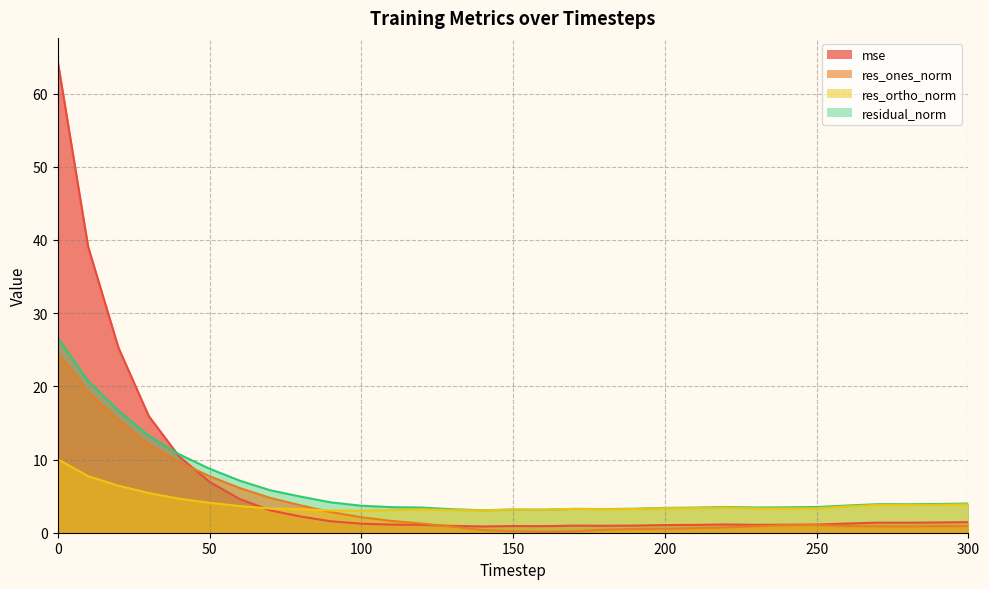

Reading left to right, list all the values displayed in this chart.

mse: 0=64.4	10=39.1	20=25.3	30=15.9	40=10.4	50=7.0	60=4.6	70=3.1	80=2.2	90=1.6	100=1.2	110=1.1	120=1.1	130=0.9	140=0.9	150=0.9	160=0.9	170=1.0	180=1.0	190=1.0	200=1.0	210=1.1	220=1.1	230=1.1	240=1.1	250=1.1	260=1.3	270=1.4	280=1.4	290=1.4	300=1.4
res_ones_norm: 0=24.6	10=19.2	20=15.4	30=12.1	40=9.6	50=7.7	60=6.1	70=4.8	80=3.7	90=2.8	100=2.1	110=1.6	120=1.2	130=0.8	140=0.4	150=0.2	160=0.1	170=0.2	180=0.4	190=0.5	200=0.5	210=0.6	220=0.7	230=0.9	240=1.0	250=1.1	260=0.9	270=0.9	280=0.8	290=0.9	300=0.9
res_ortho_norm: 0=10.0	10=7.7	20=6.4	30=5.4	40=4.6	50=4.1	60=3.6	70=3.3	80=3.2	90=3.0	100=3.0	110=3.1	120=3.2	130=3.1	140=3.0	150=3.2	160=3.1	170=3.3	180=3.2	190=3.2	200=3.4	210=3.4	220=3.4	230=3.3	240=3.3	250=3.3	260=3.6	270=3.8	280=3.8	290=3.8	300=3.9
residual_norm: 0=26.6	10=20.7	20=16.7	30=13.2	40=10.7	50=8.7	60=7.1	70=5.8	80=4.9	90=4.1	100=3.7	110=3.5	120=3.4	130=3.2	140=3.1	150=3.2	160=3.1	170=3.3	180=3.2	190=3.3	200=3.4	210=3.4	220=3.5	230=3.4	240=3.5	250=3.5	260=3.7	270=3.9	280=3.9	290=3.9	300=4.0